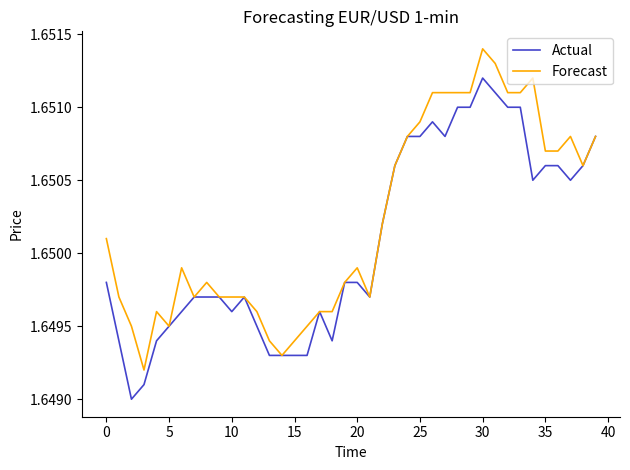

Rank the series by their maximum value, from lowest to highest.

Actual, Forecast